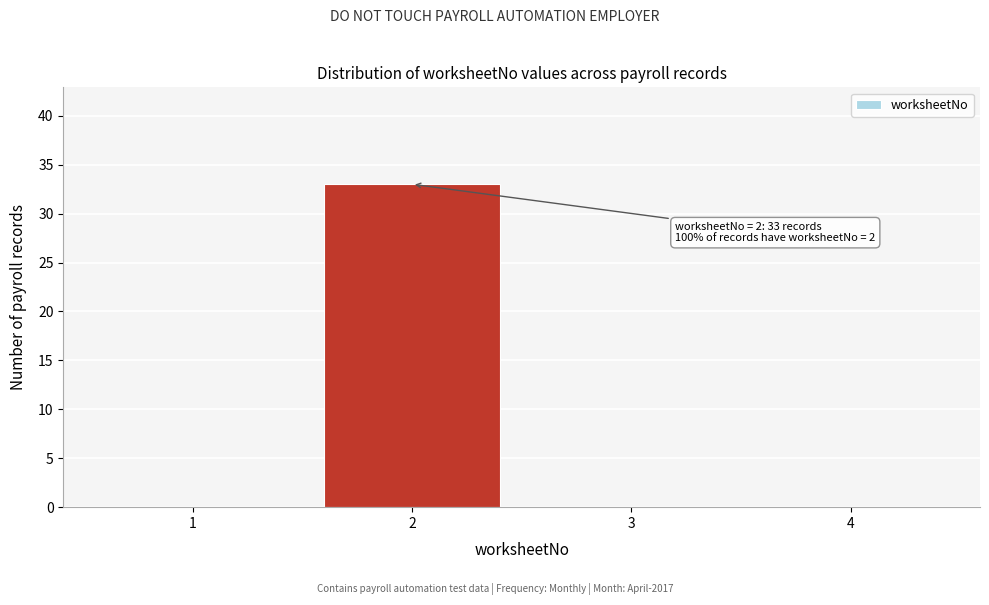

Reading left to right, what are all the values shown in this chart?

1=0	2=33	3=0	4=0